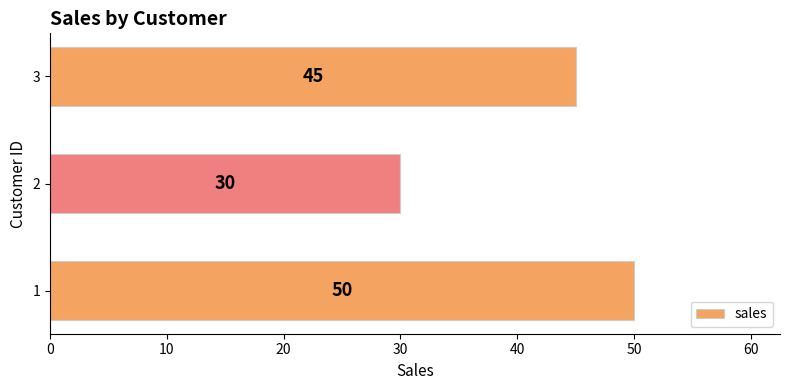

Rank the categories by value from highest to lowest.

1, 3, 2